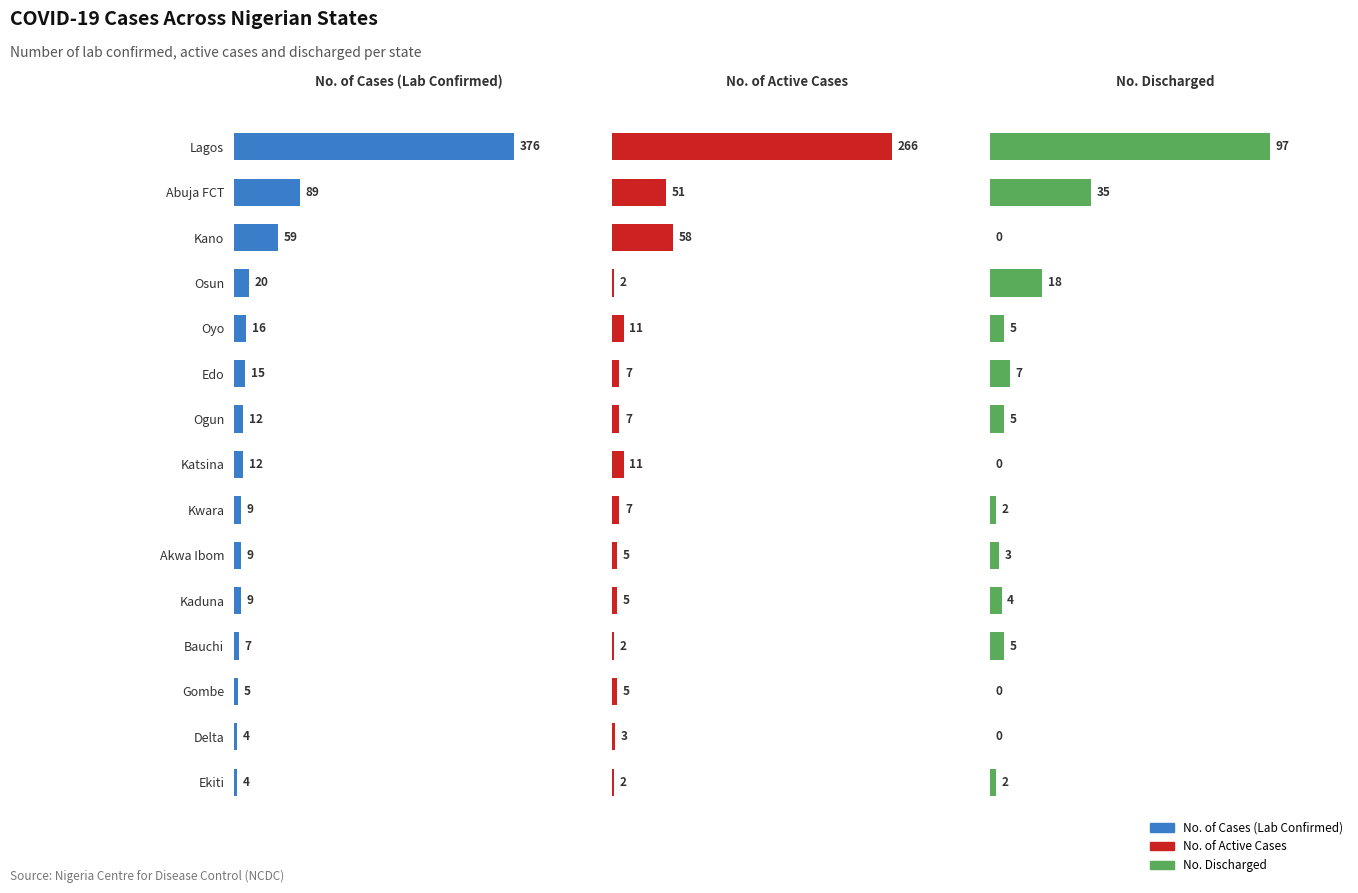

How many data points does each series have?

15